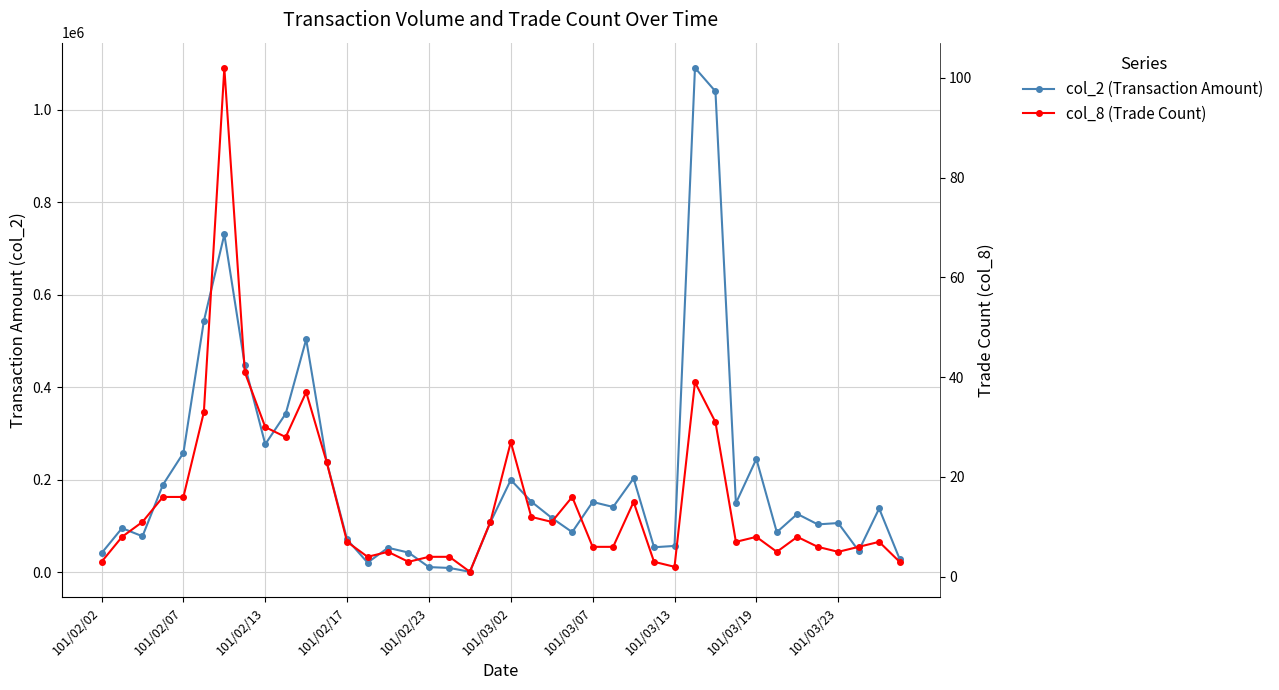

What is the lowest value of the col_2 (Transaction Amount) series?

620